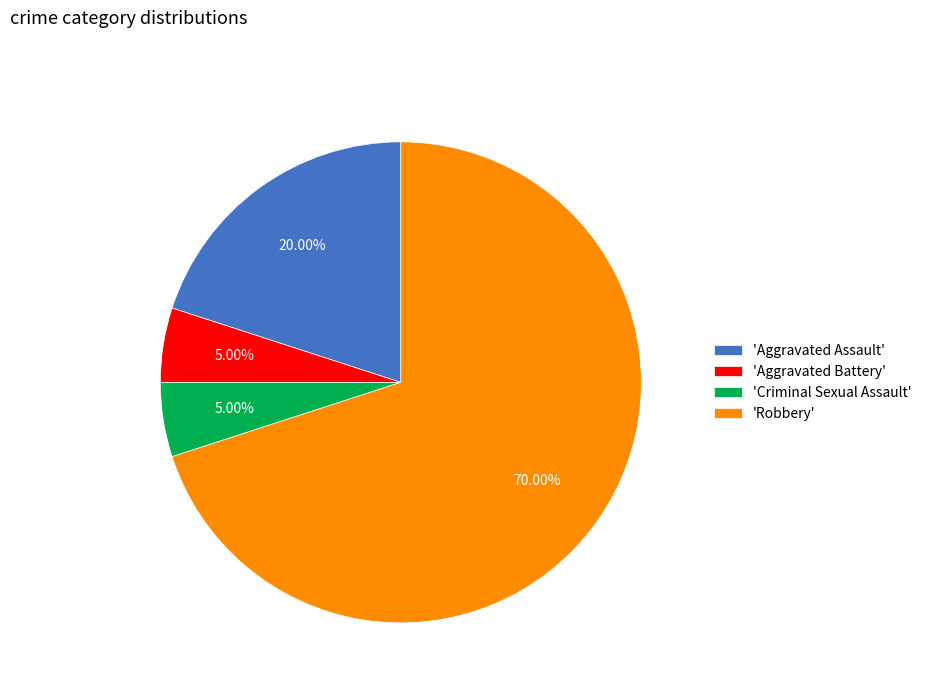

Which has a higher value, 'Aggravated Battery' or 'Aggravated Assault'?

'Aggravated Assault'